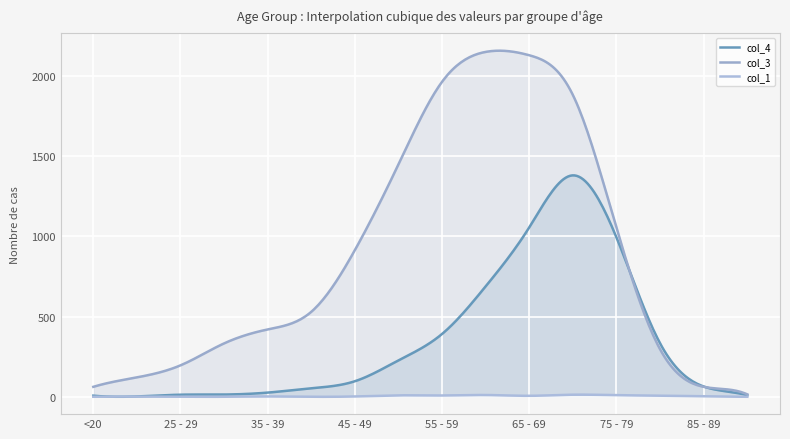

What is the sum of all col_4 values?

106719.6